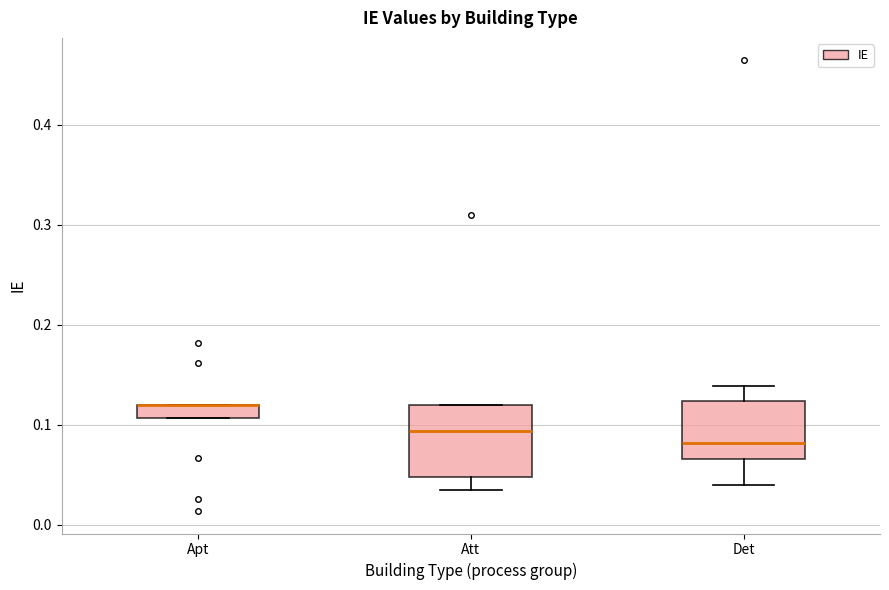

Where does the median line of the box for Att sit on the y-axis? The values are not printed on the chart, so give them approximately, as read against the axis.

0.09